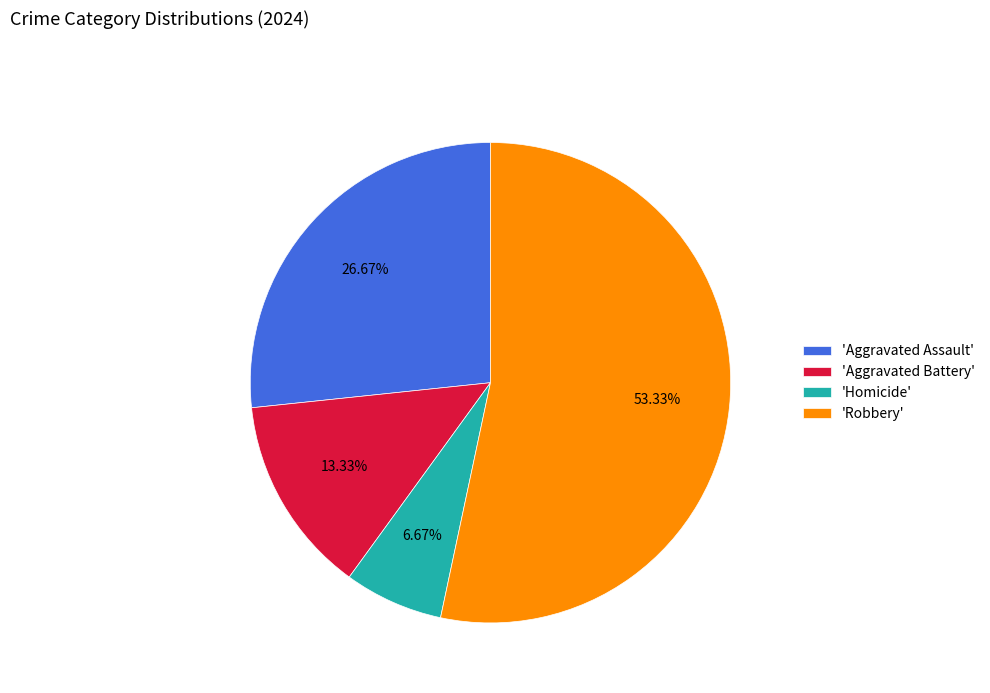

Rank the categories by value from highest to lowest.

'Robbery', 'Aggravated Assault', 'Aggravated Battery', 'Homicide'